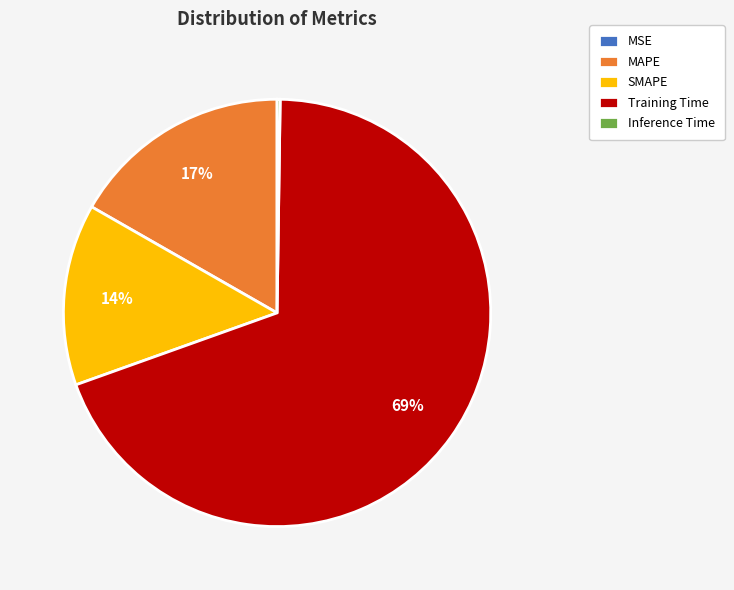

To the nearest percent, what portion does Training Time represent?

69%